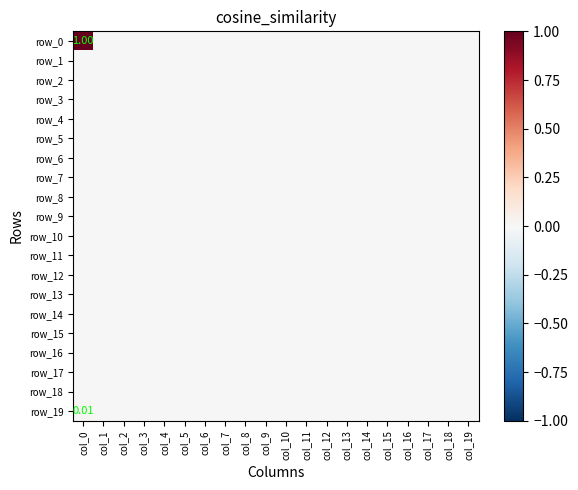

Which category has the highest value across all series?

col_0